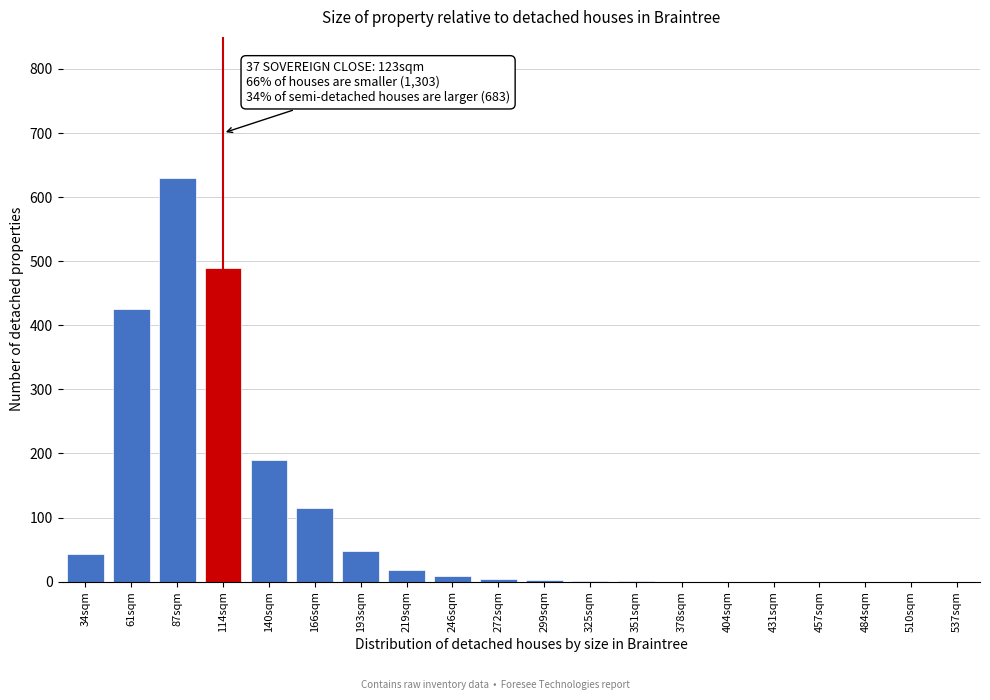

What is the change in value from 166sqm to 457sqm?

-115